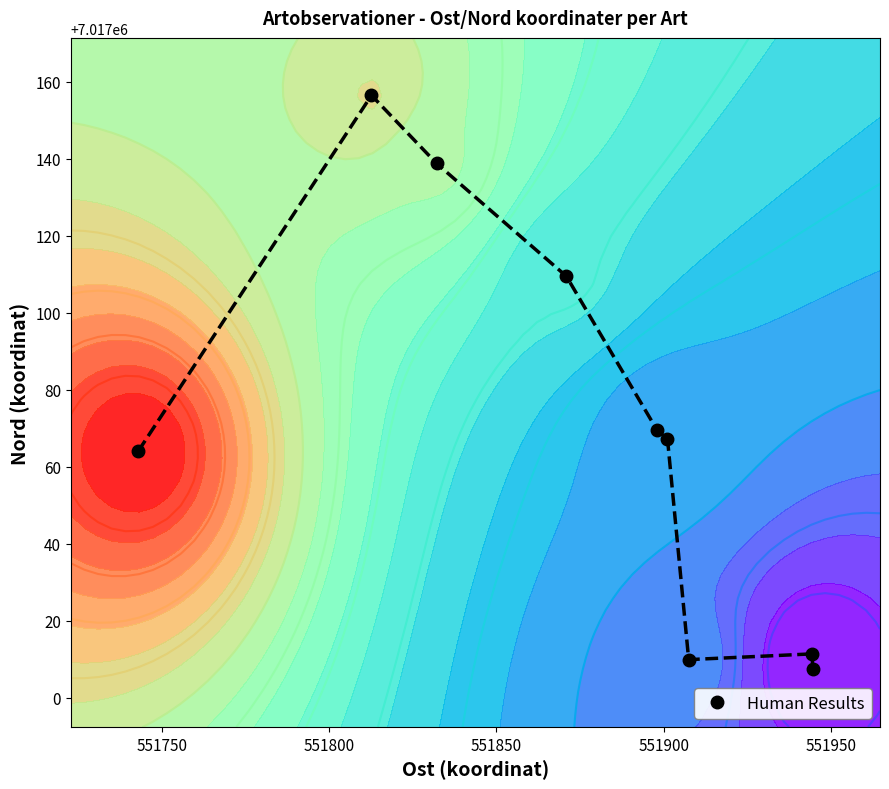

What is the maximum value shown in the chart?

7017156.4